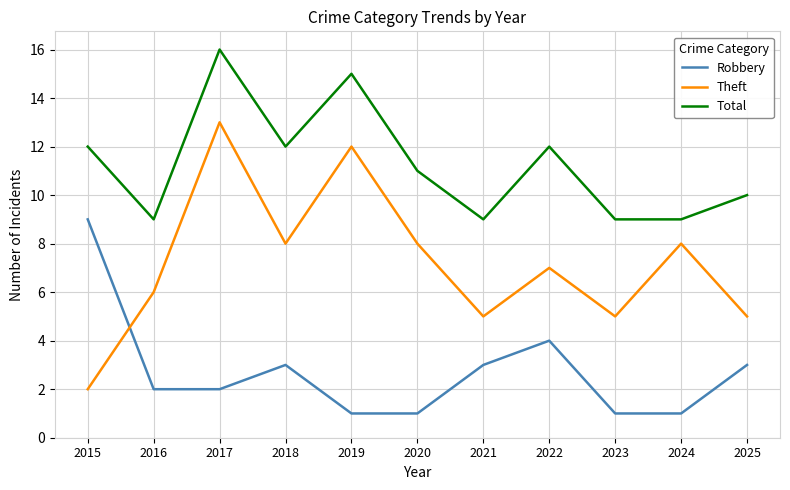

Where is Robbery nearest to the value 5?

2022